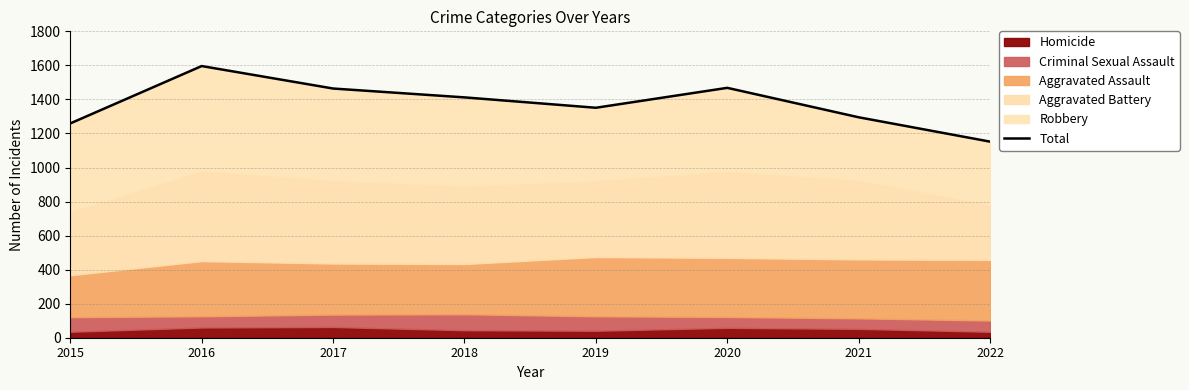

Is it true that the value at 2020 is 2066?

False